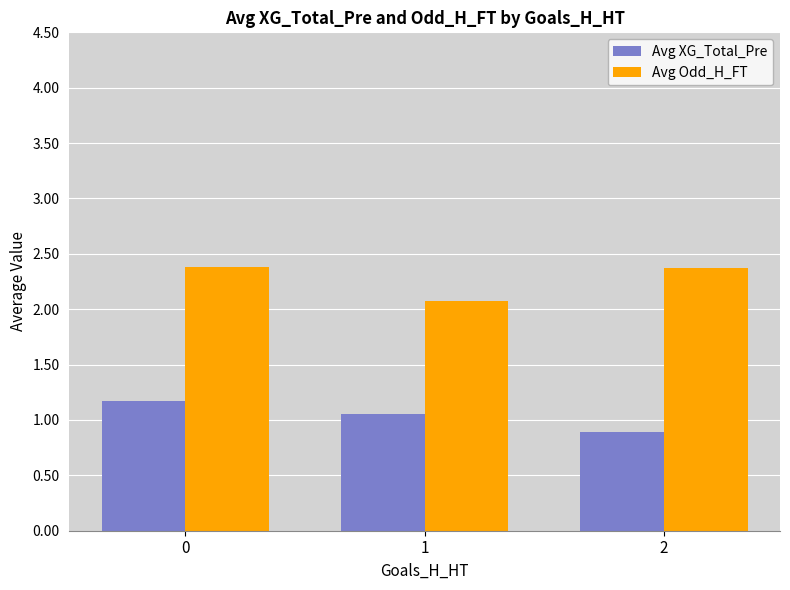

Reading right to left, transcribe all the data shown in this chart.

Avg XG_Total_Pre: 0.9	1.1	1.2
Avg Odd_H_FT: 2.4	2.1	2.4